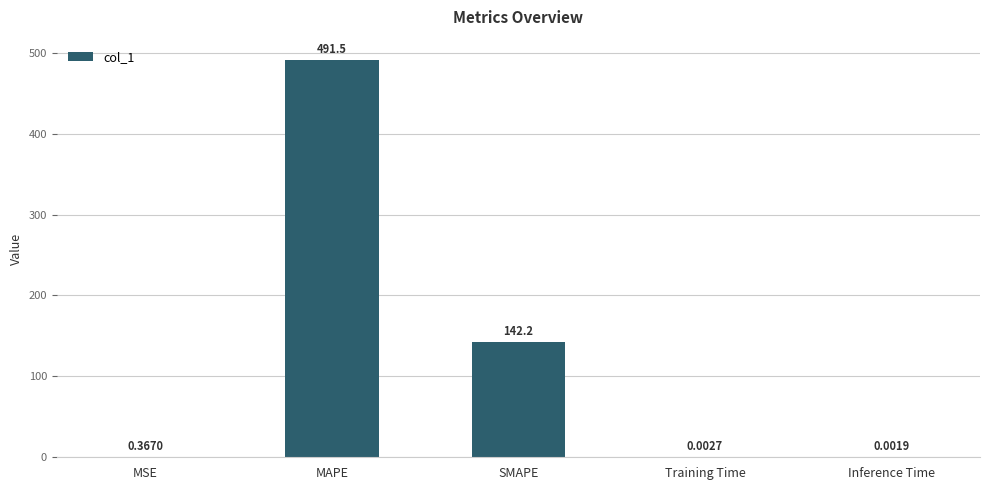

What is the sum of all values?

634.1